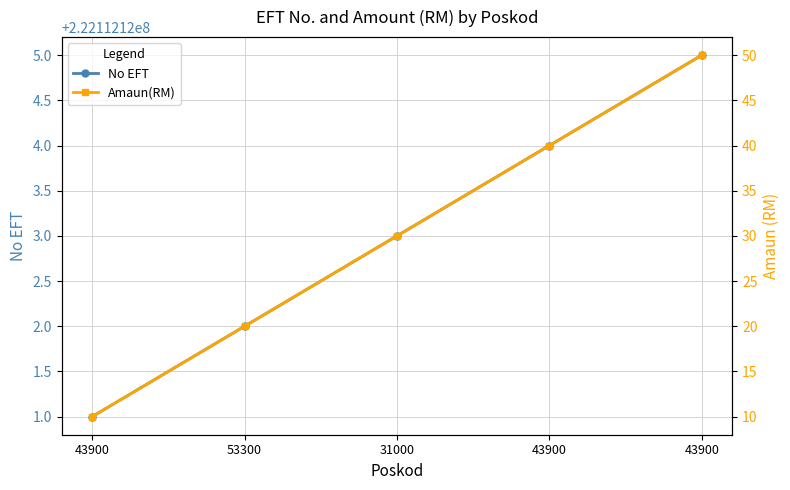

Where does the Amaun(RM) series first go above 30?

43900